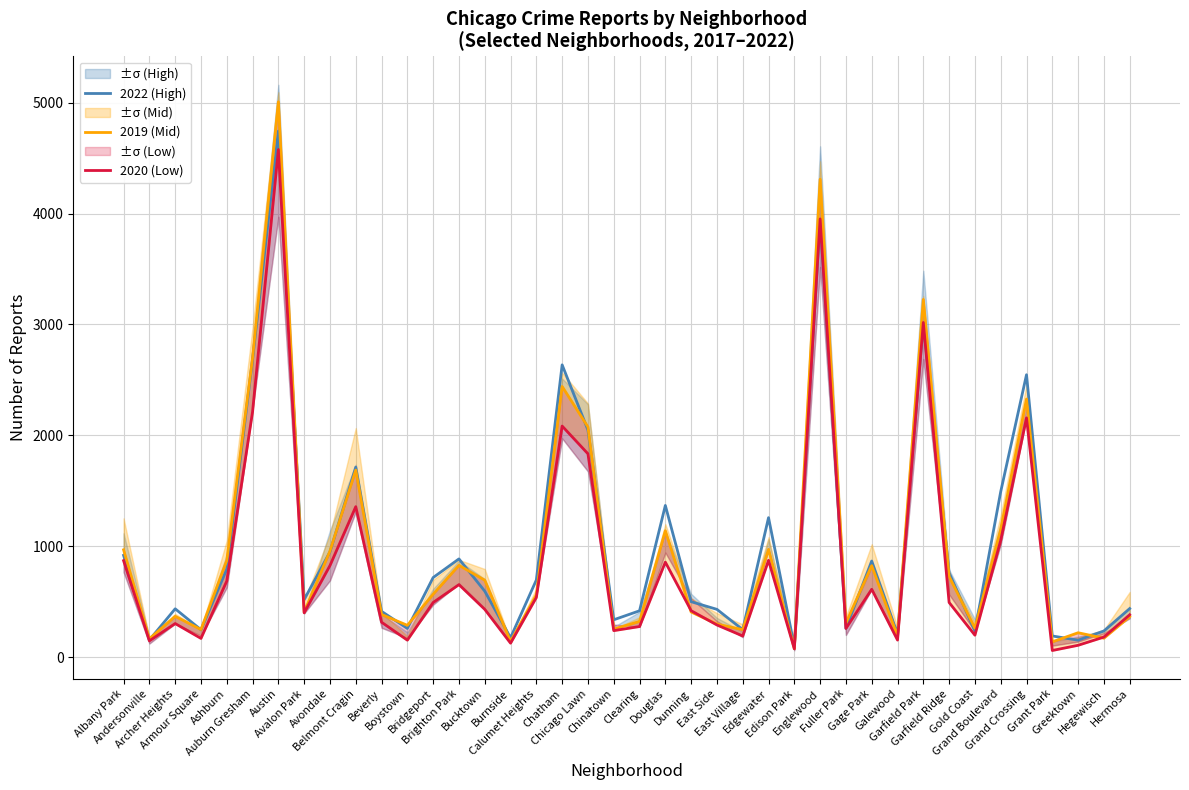

Between Archer Heights and Gold Coast, which series saw the biggest shift?

2022 (High)